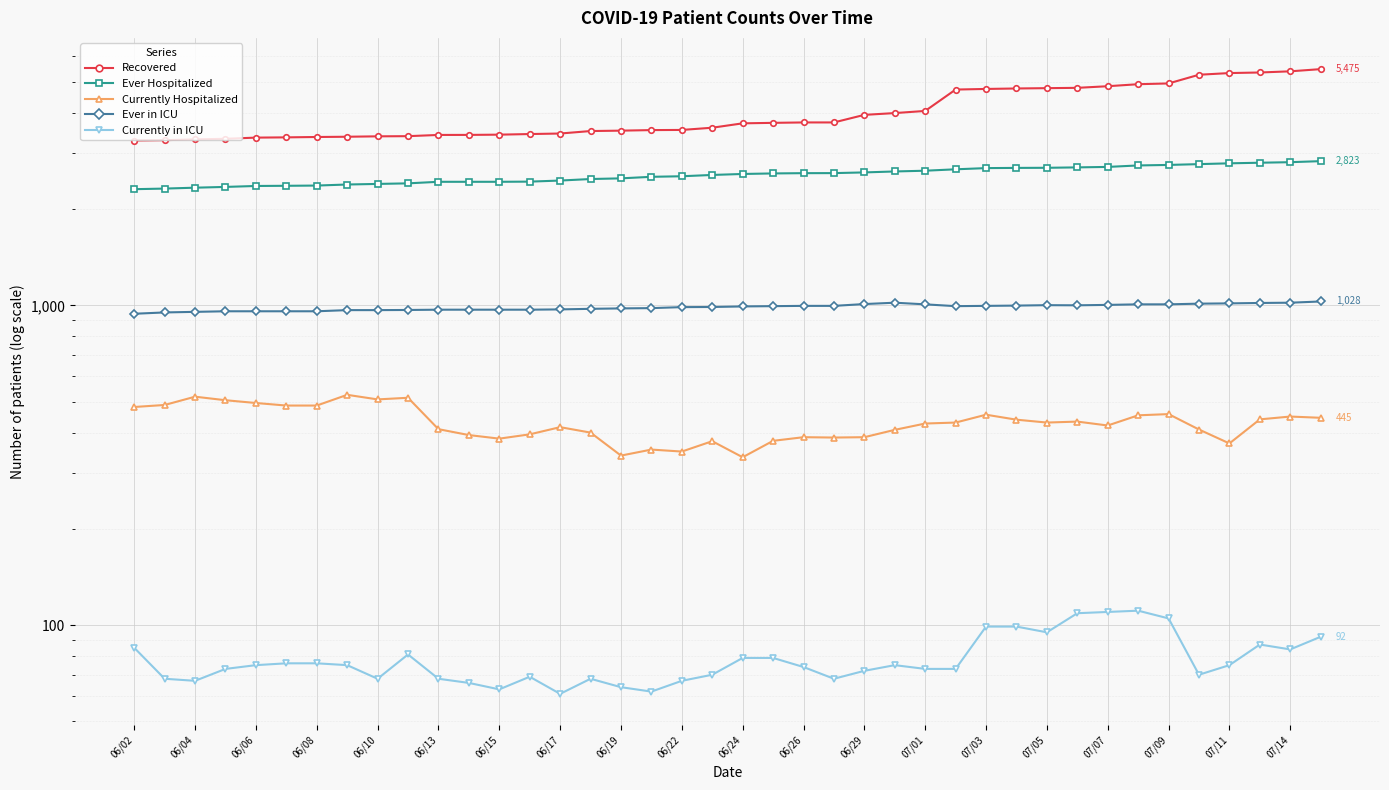

What position from the right is 07/09?

6